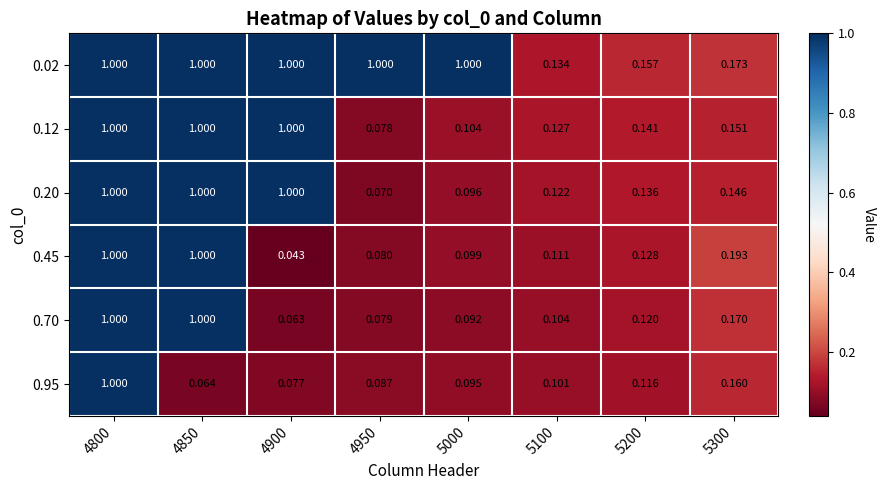

Is the value of 0.70 at 4800 greater than the value of 0.45 at 4900?

Yes